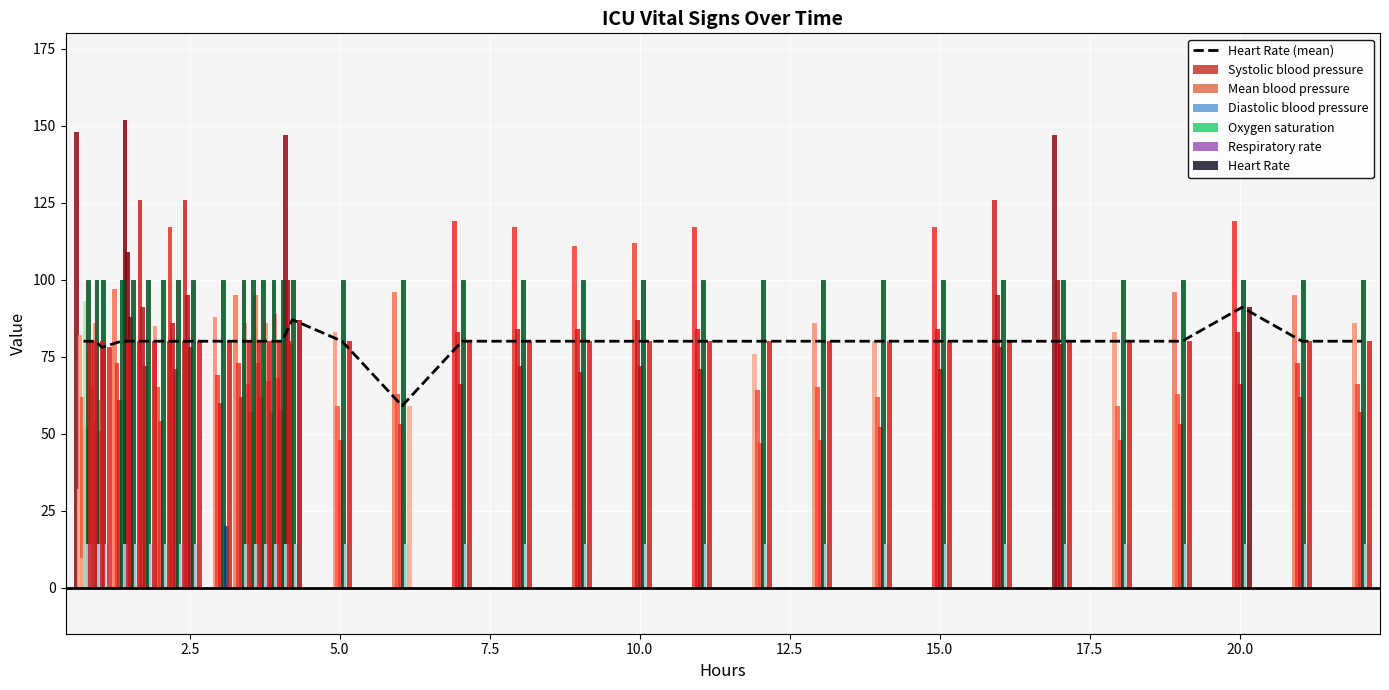

Count the number of values greater than 80.

2